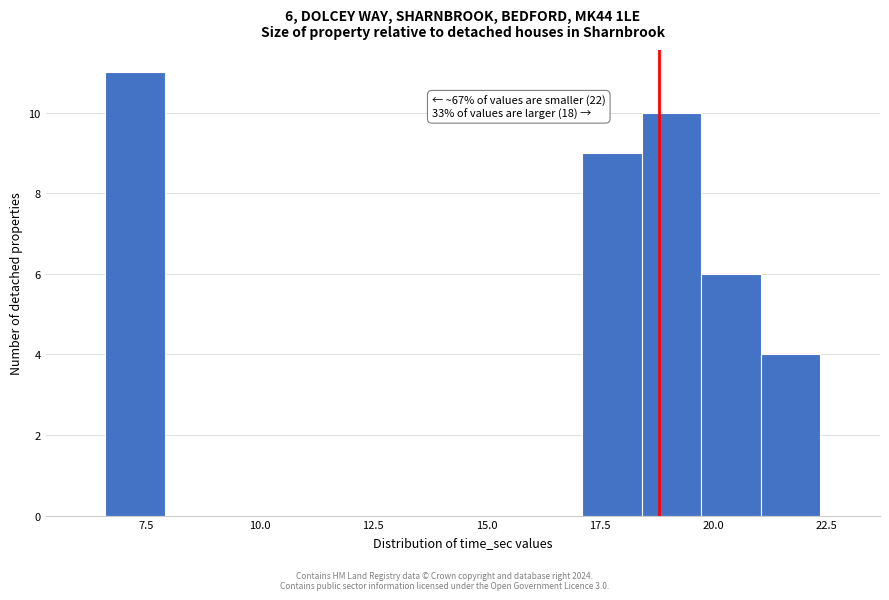

Around what value on the x-axis is the tallest bar? Give the approximate position of its centre, as read against the axis.

7.5